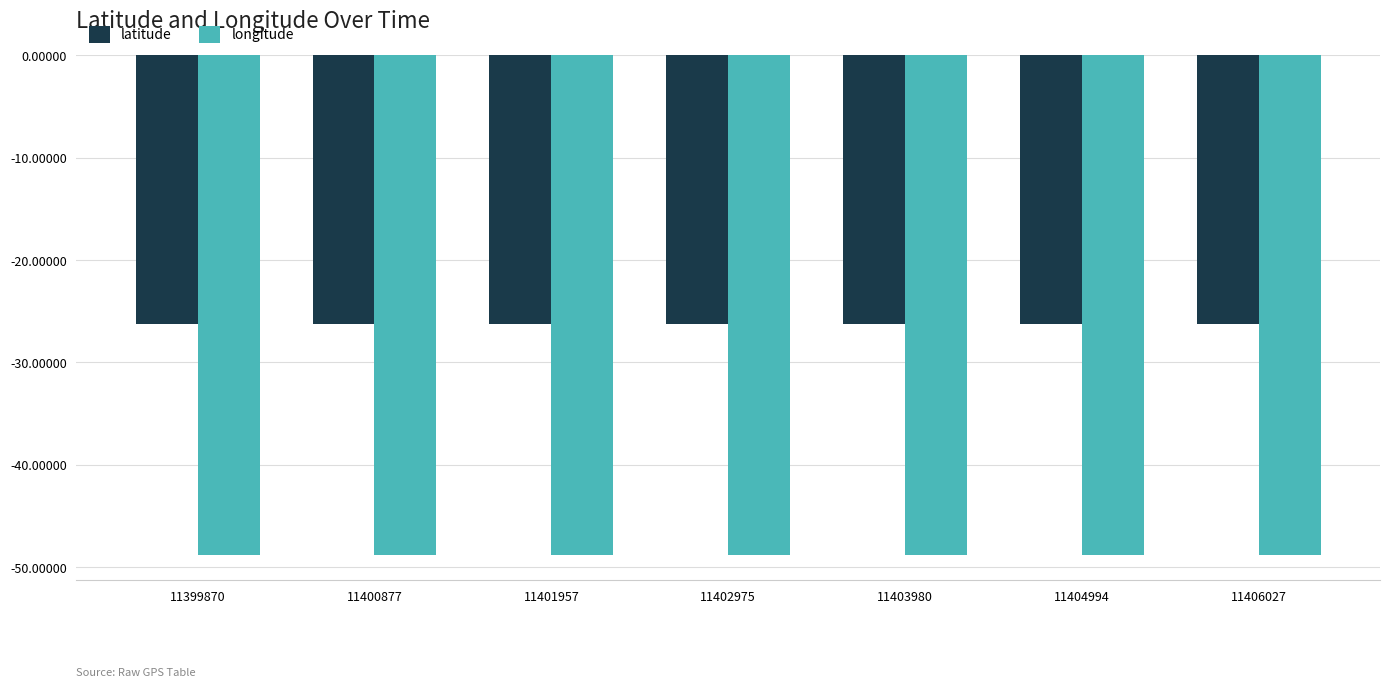

What is the maximum value shown in the chart?

-26.3